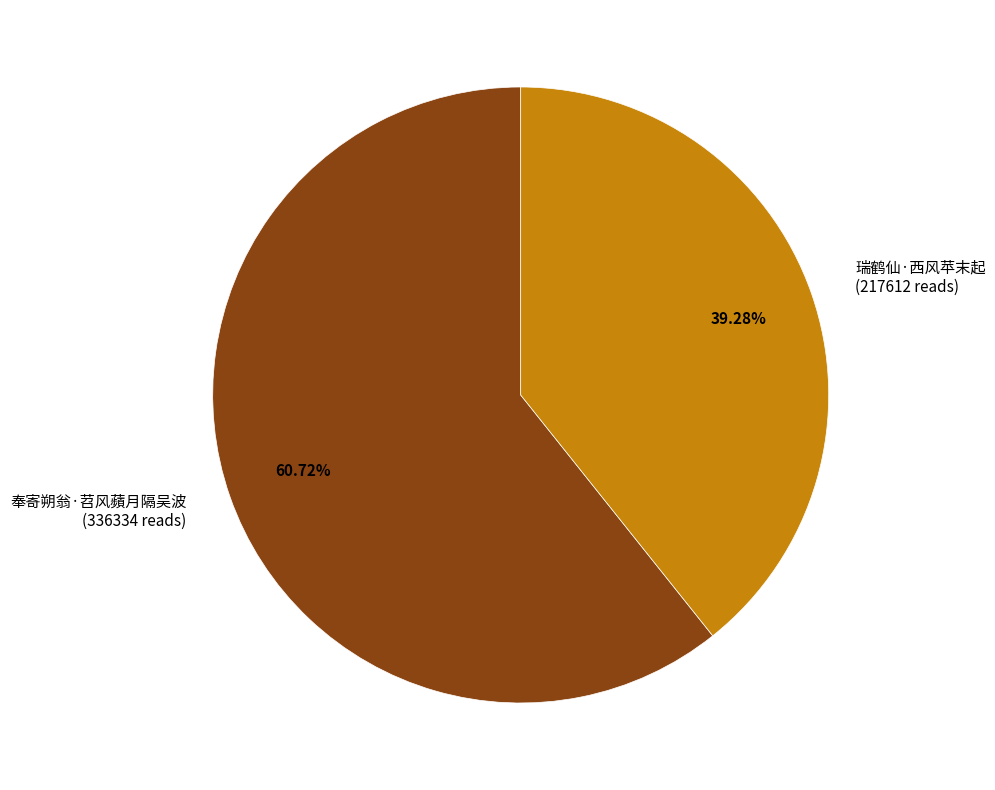

Which category accounts for the majority?

奉寄朔翁·苕风蘋月隔吴波